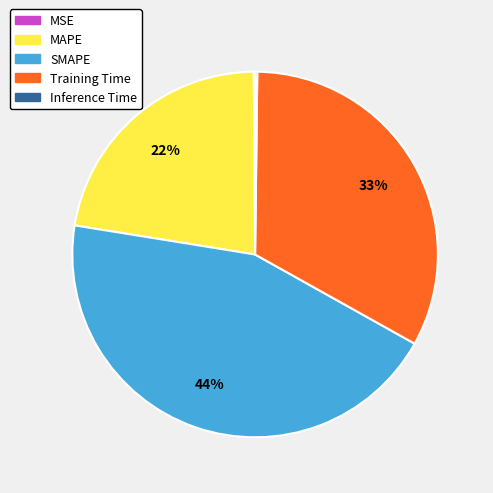

To the nearest percent, what is the difference between the largest and smallest slice percentages?

44%